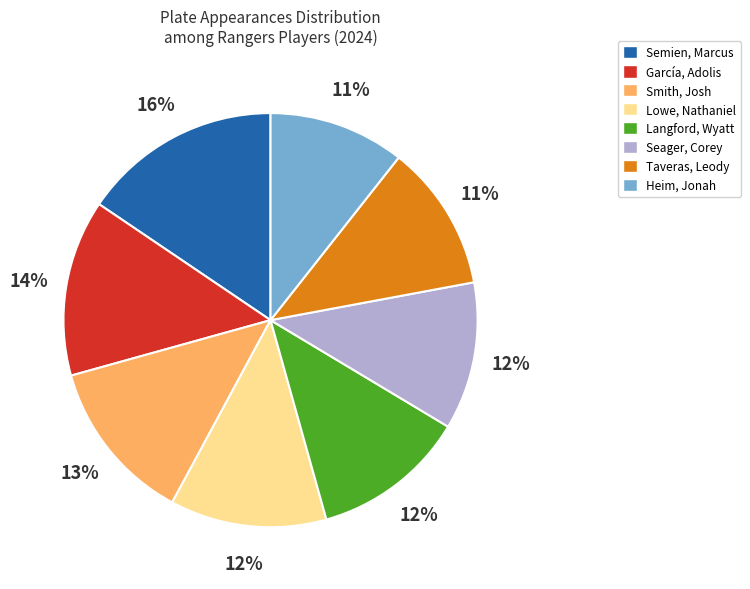

Count the number of slices in the pie.

8